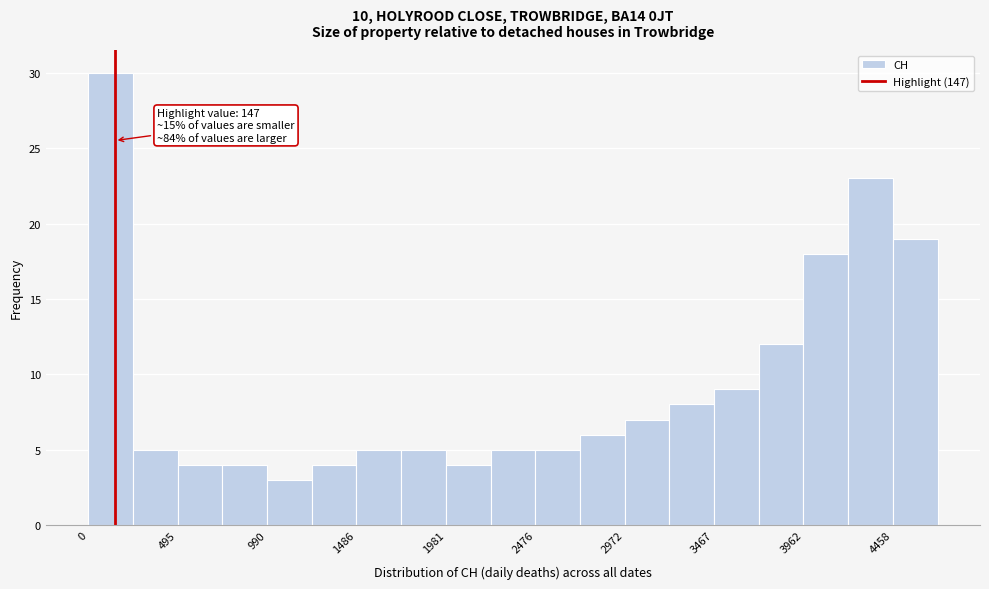

Over which range of the x-axis is the bar tallest?

0 to 250